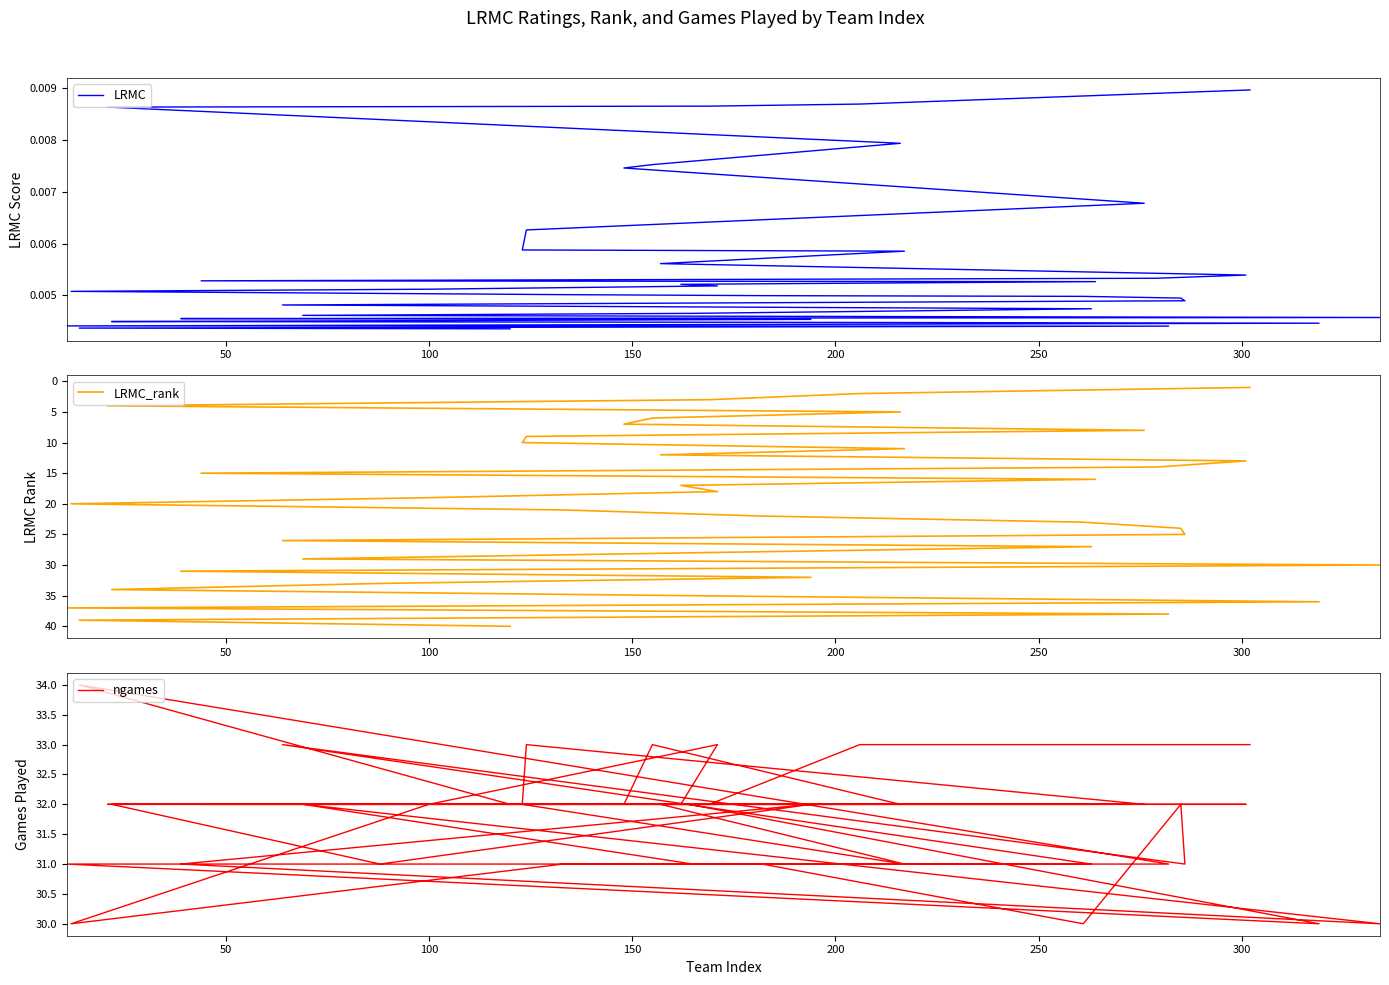

Rank the series by their maximum value, from highest to lowest.

LRMC_rank, ngames, LRMC